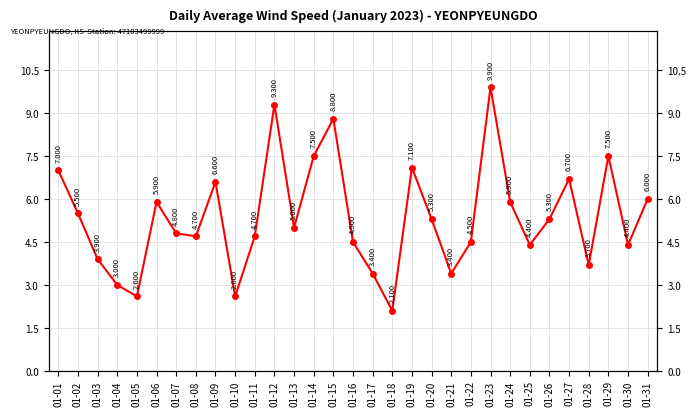

List the labels in order of value, smallest first.

01-18, 01-05, 01-10, 01-04, 01-17, 01-21, 01-28, 01-03, 01-25, 01-30, 01-16, 01-22, 01-08, 01-11, 01-07, 01-13, 01-20, 01-26, 01-02, 01-06, 01-24, 01-31, 01-09, 01-27, 01-01, 01-19, 01-14, 01-29, 01-15, 01-12, 01-23